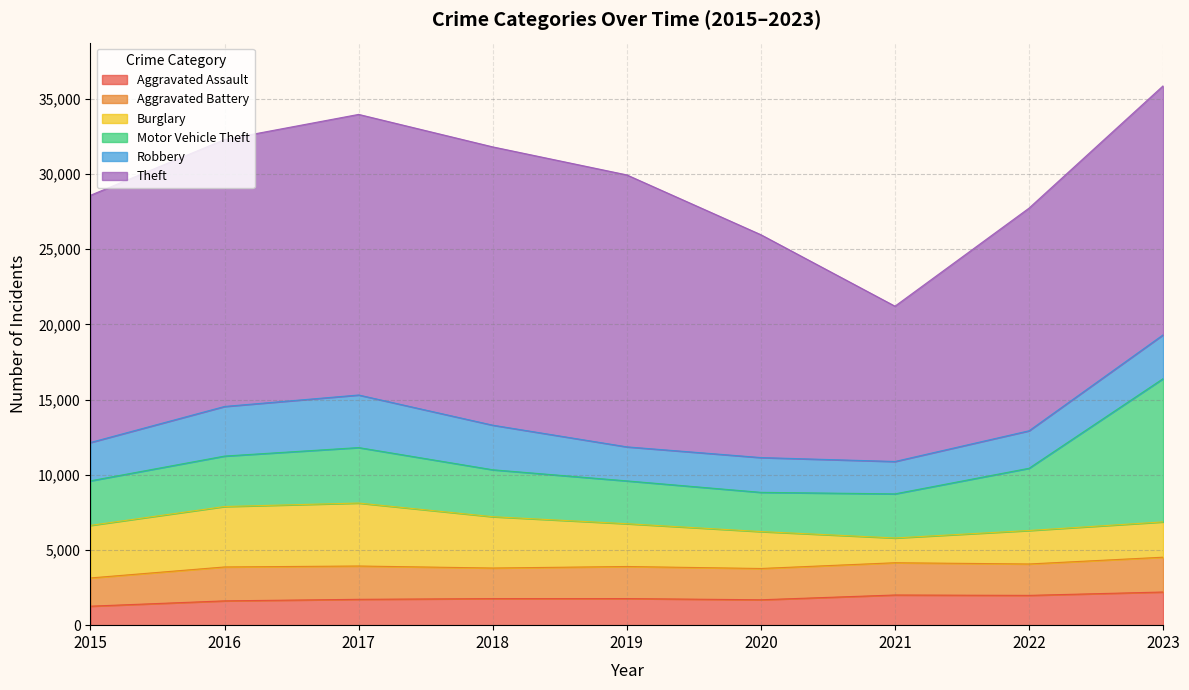

How many lines are shown in the chart?

6